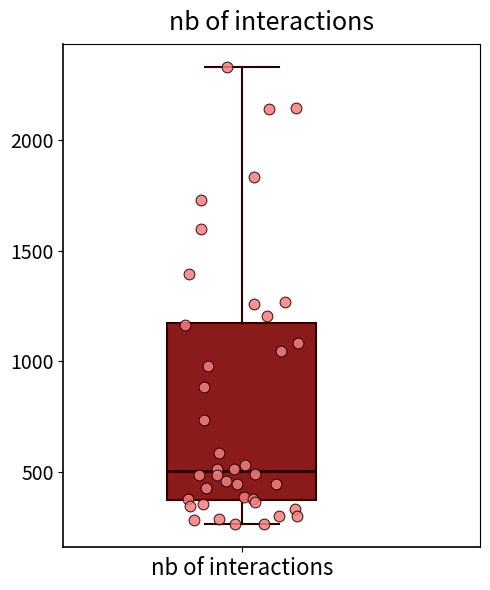

Transcribe this box plot: give where the median line is, the range the box spans, and where the two whiskers end, as read against the y-axis. The values are not printed on the chart, so give them approximately, as read against the axis.

median 500, box 350 to 1150, whiskers 250 to 2350